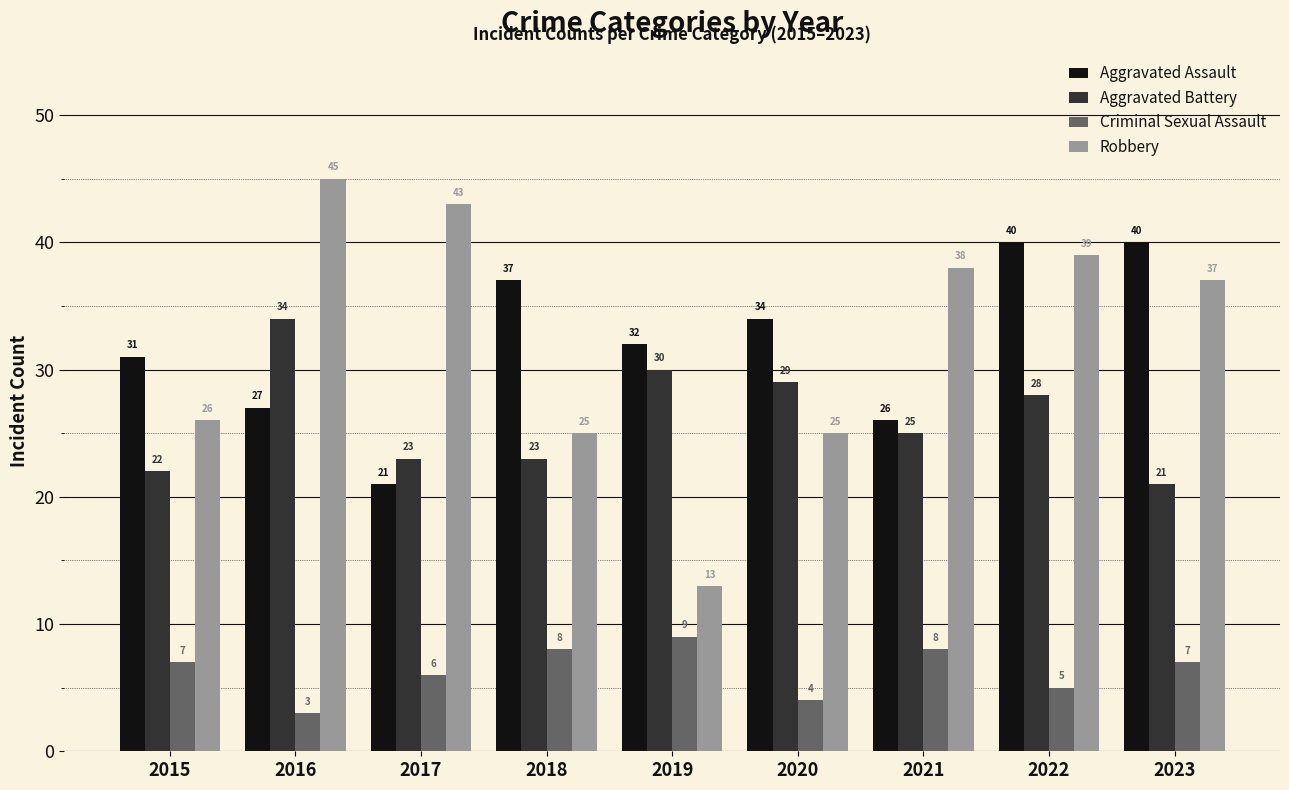

Are the bars grouped side by side (vs. stacked)?

Yes